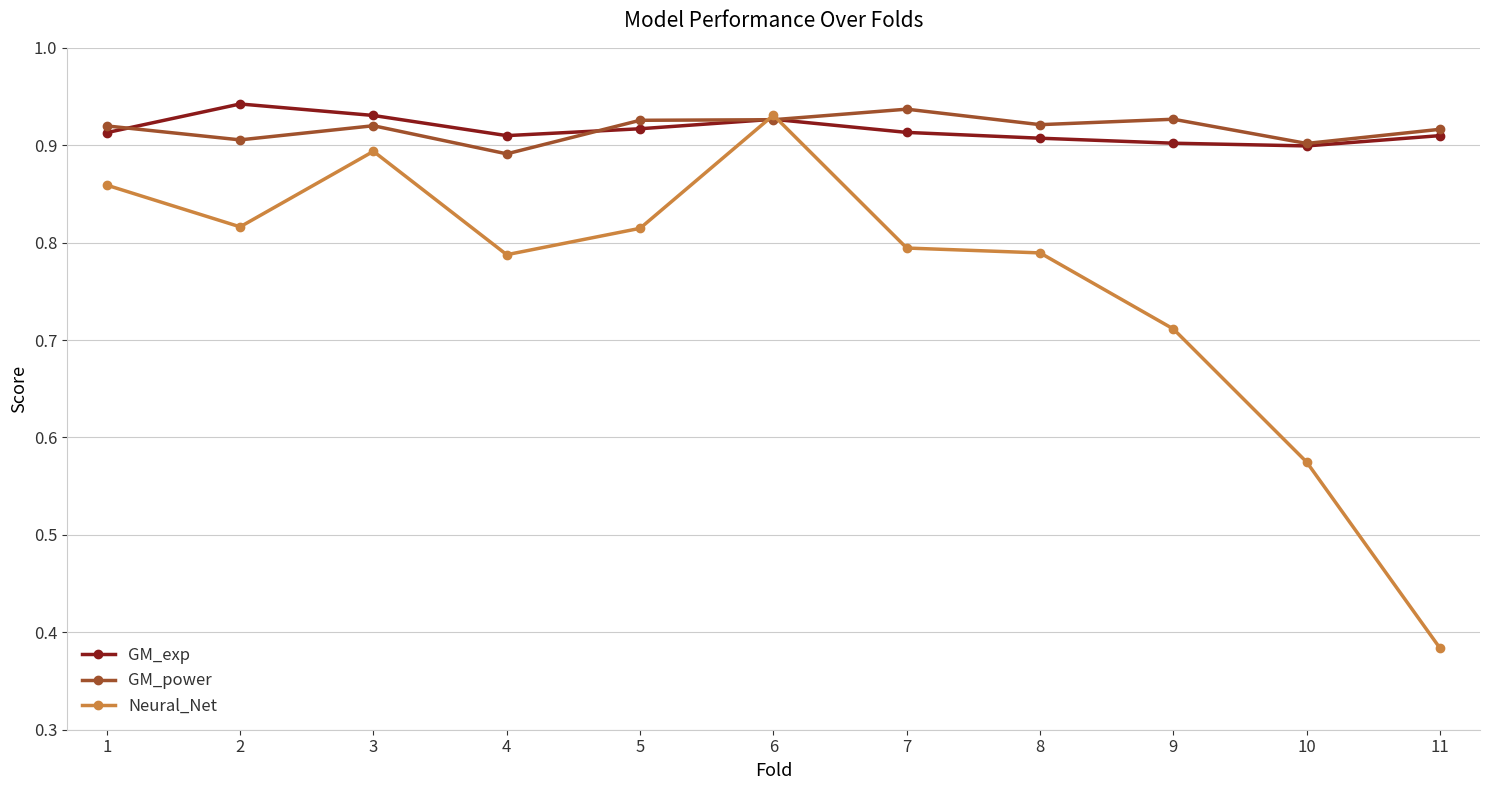

How many GM_exp values are between 0 and 1?

11